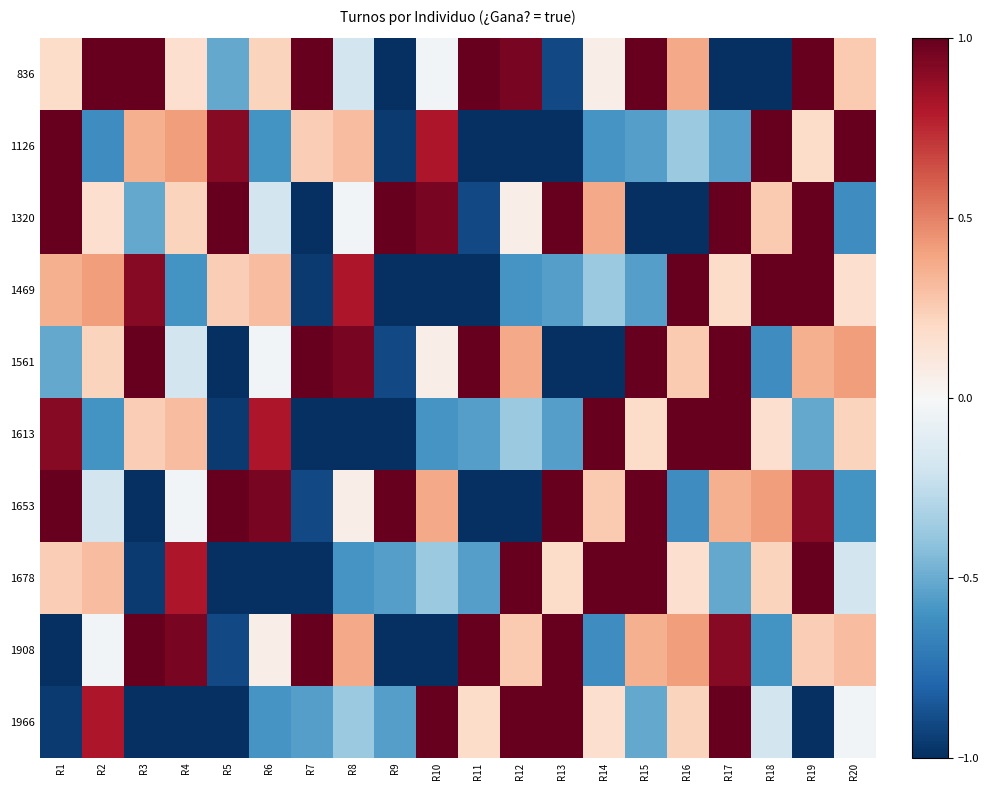

At how many categories does at least one series exceed 0?

20